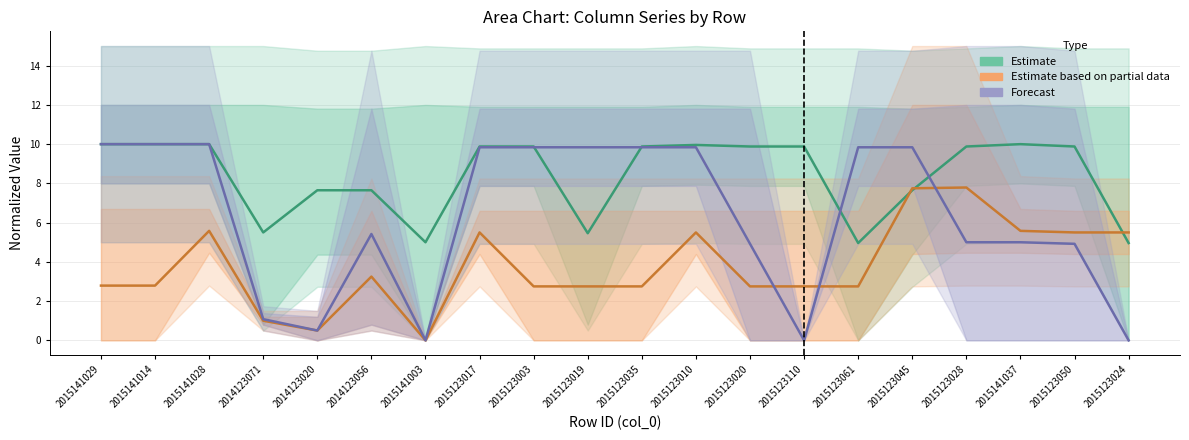

Which has a higher value, 2015141029 or 2014123020?

2015141029